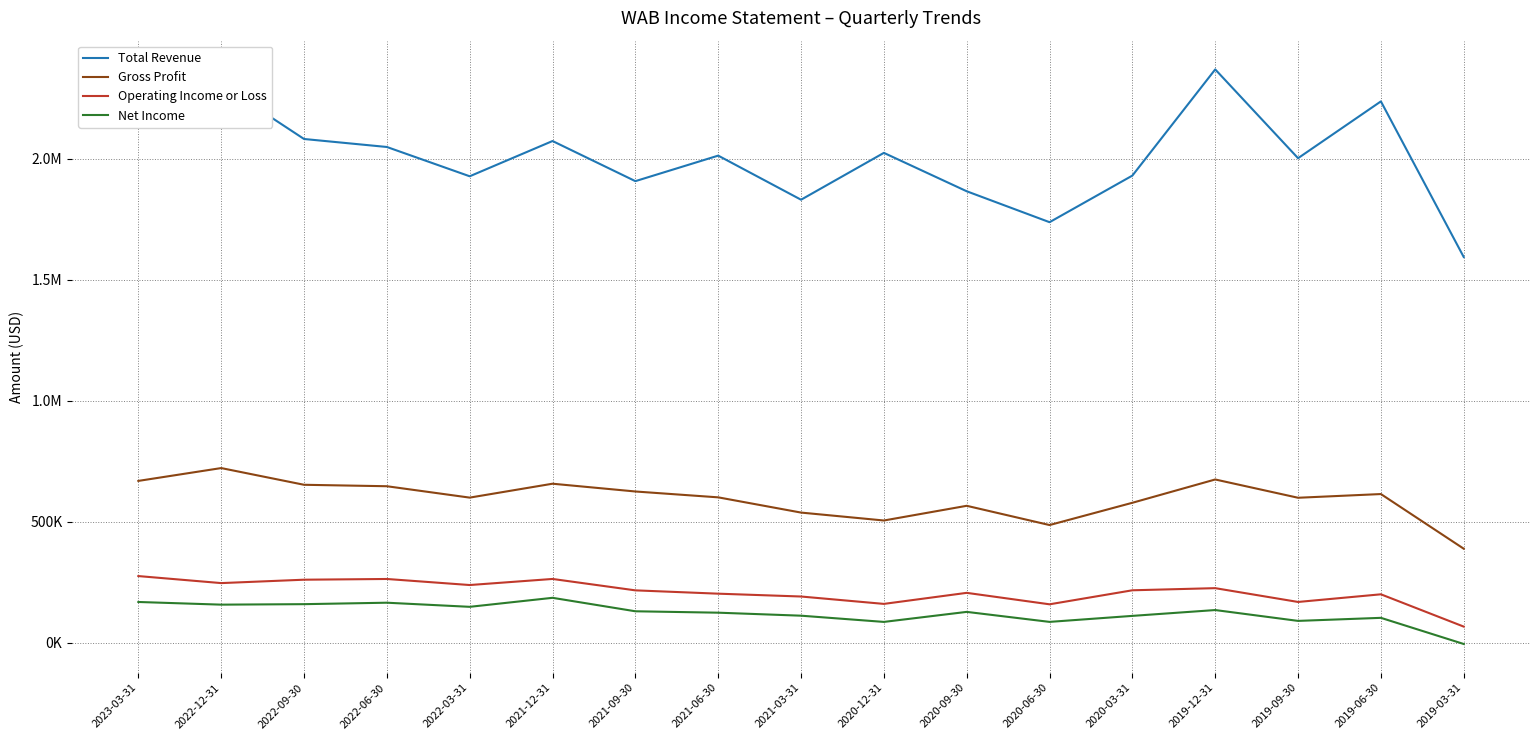

What is the average value of the Total Revenue series?

2007888